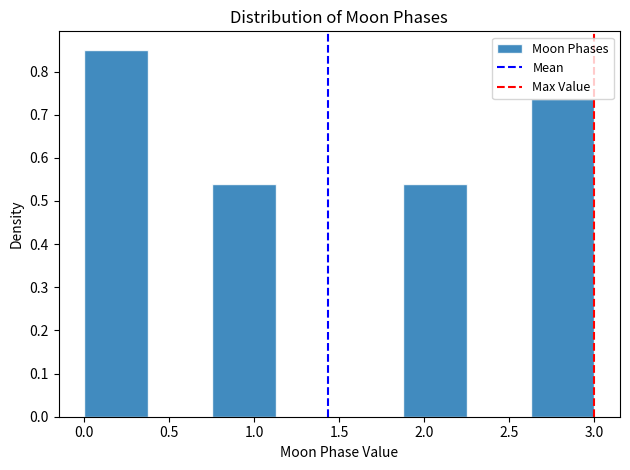

What is the height of the bar covering 1.875 to 2.250 on the x-axis? Neither the bar edges nor the heights are printed on the chart, so give them approximately, as read against the axes.

0.54